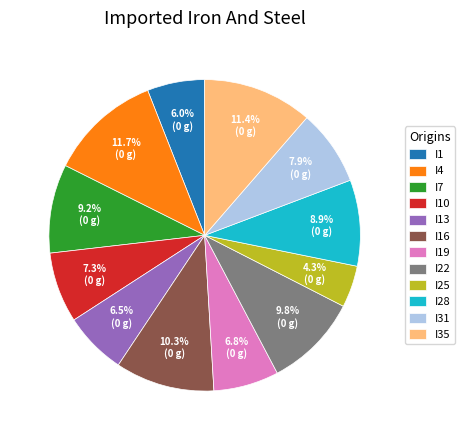

Combined, do I28 and I22 account for over 50%?

No